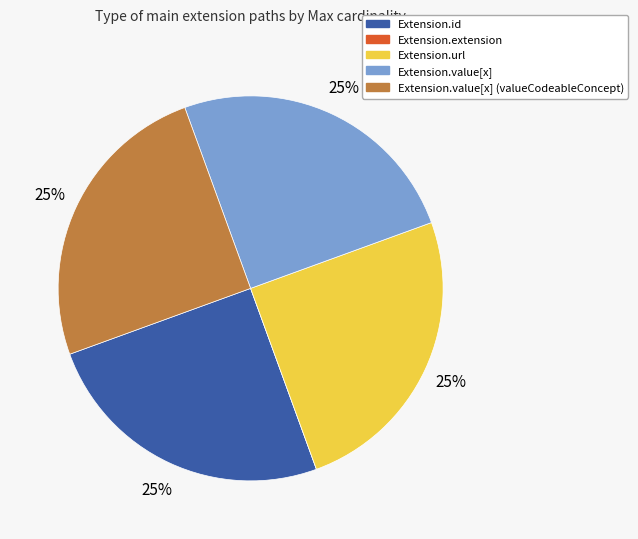

To the nearest percent, what is the difference between the largest and smallest slice percentages?

25%